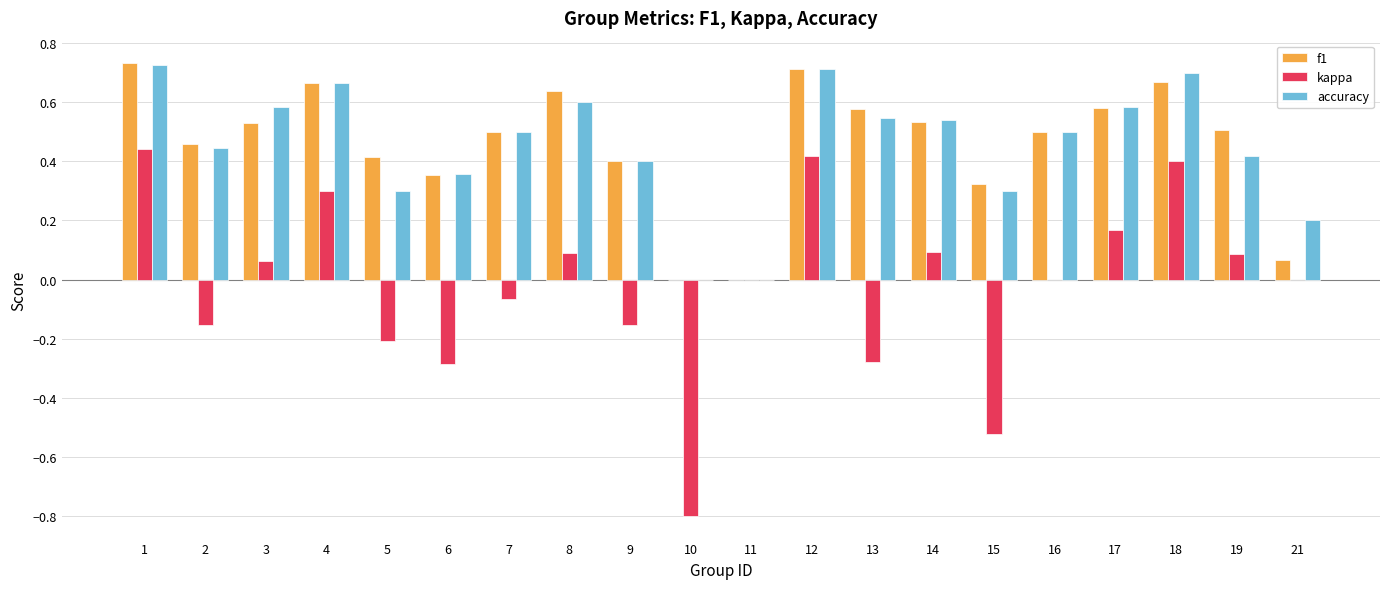

What is the total value across all series at 12?

1.8